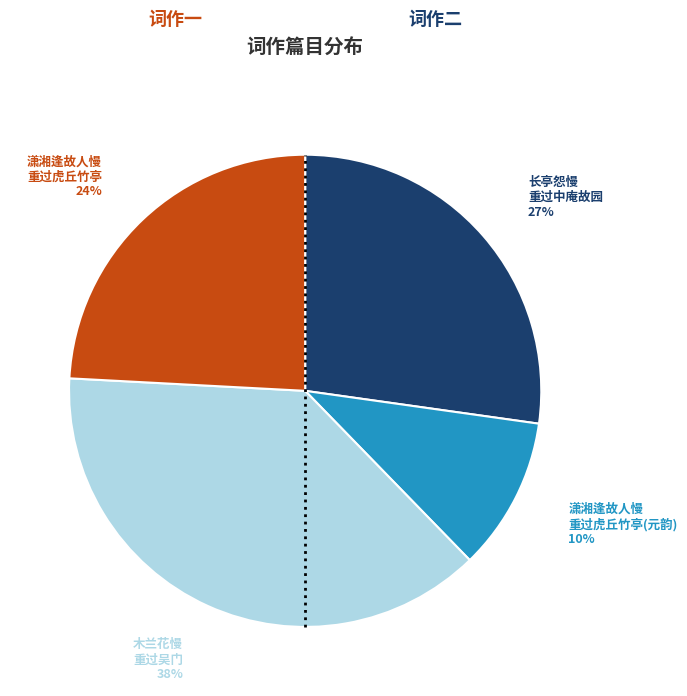

To the nearest percent, what is the average slice percentage?

25%